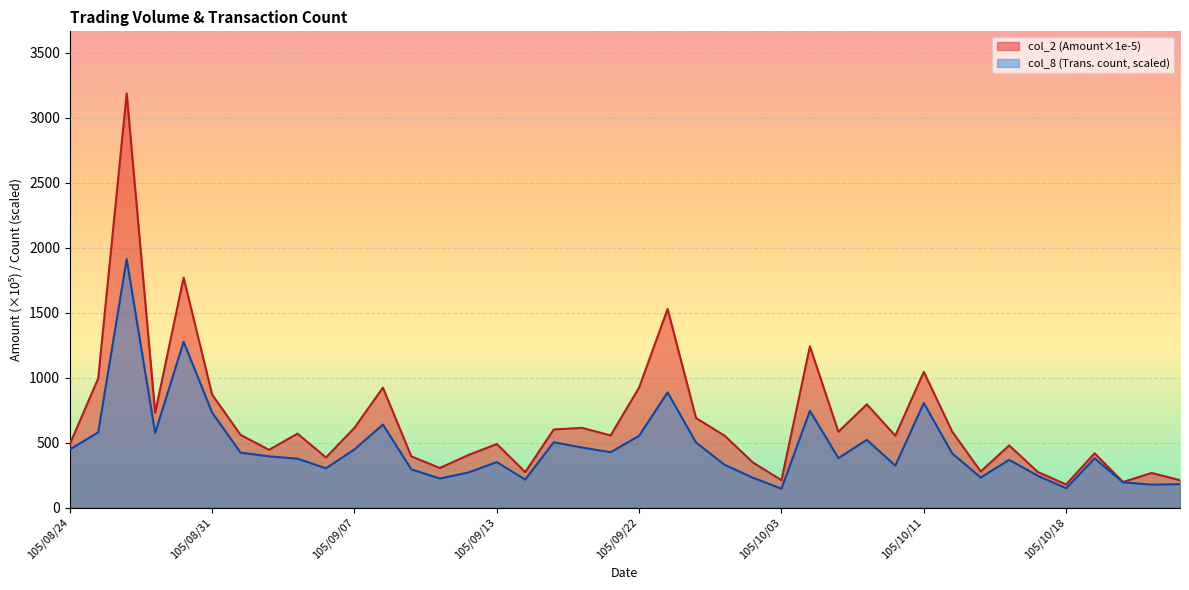

Rank the series at 105/10/13 from highest to lowest value.

col_2, col_8